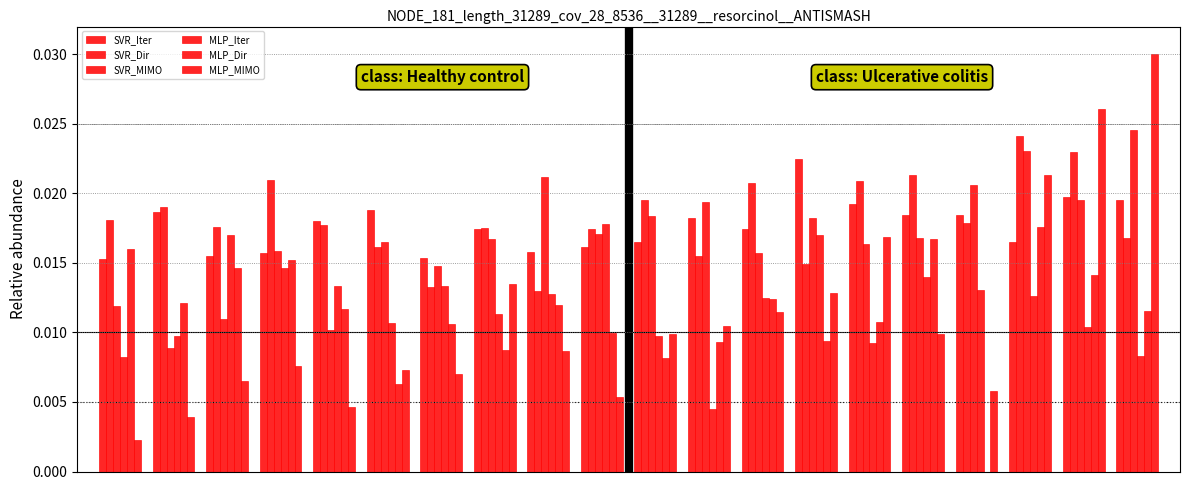

Does the chart contain stacked bars?

No